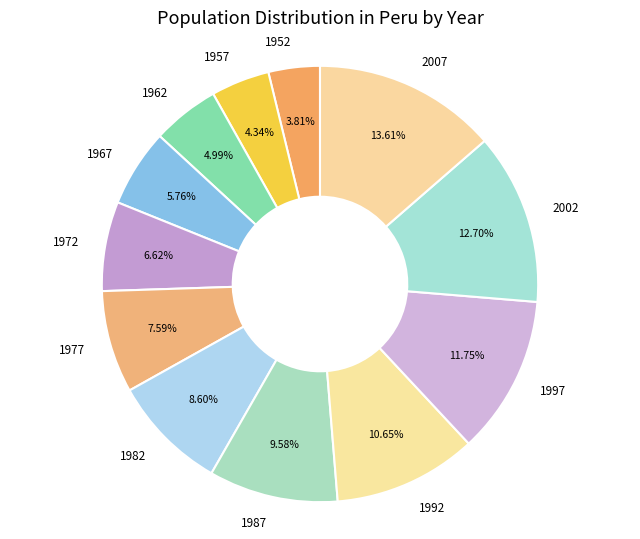

What is the ratio of the value at 1982 to the value at 1962?

1.7